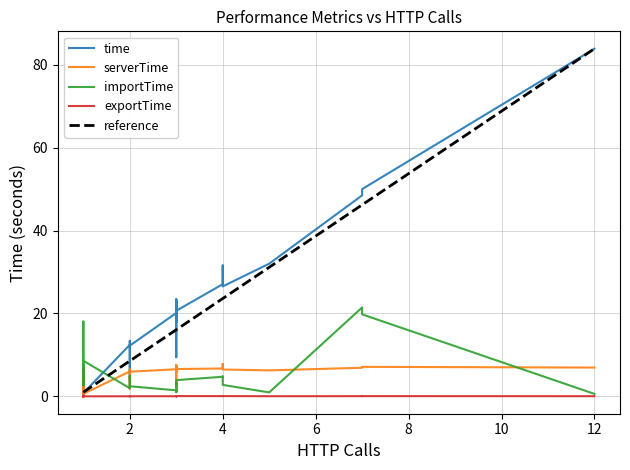

What is the maximum value for reference?

83.9